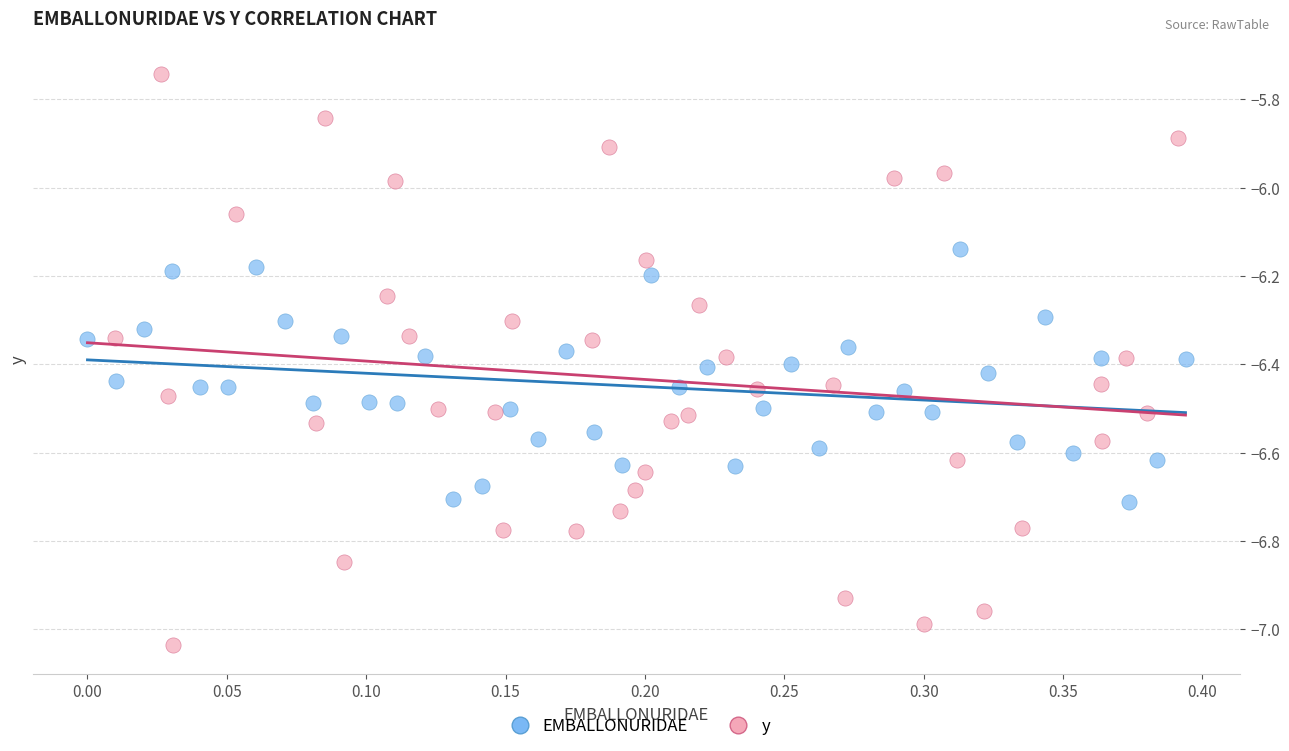

Which series reaches the minimum Y coordinate?

y